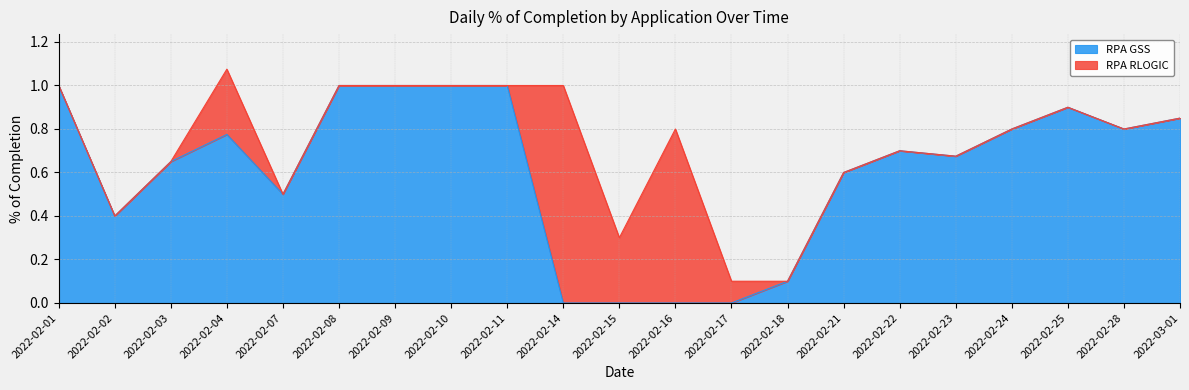

True or false: the data shows 0.0 at 2022-02-16.

True